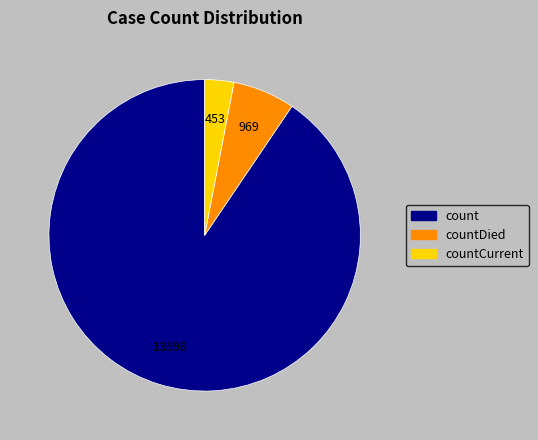

Is there a majority slice in this chart?

Yes